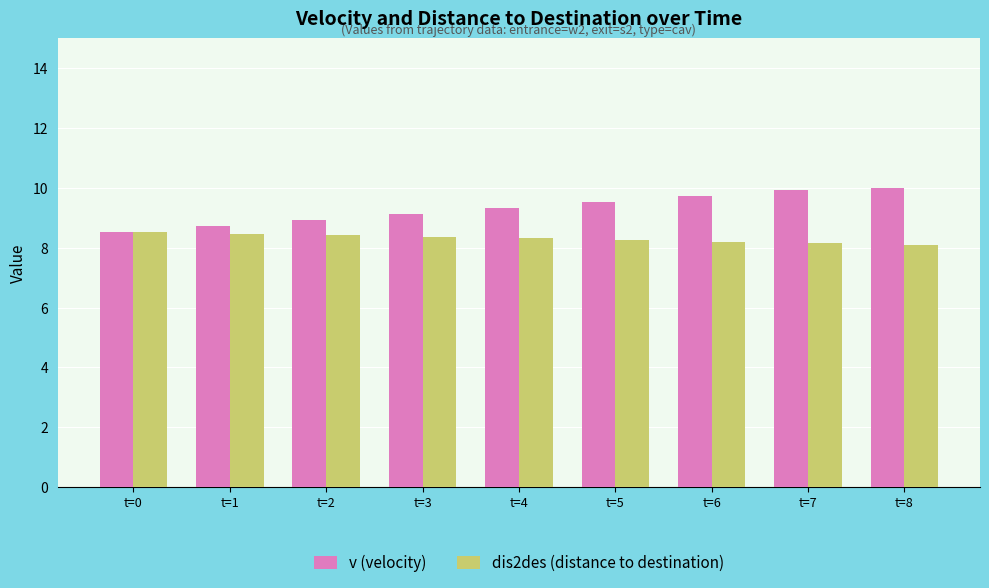

Is the value of v (velocity) at t=0 greater than the value of dis2des (distance to destination) at t=8?

Yes